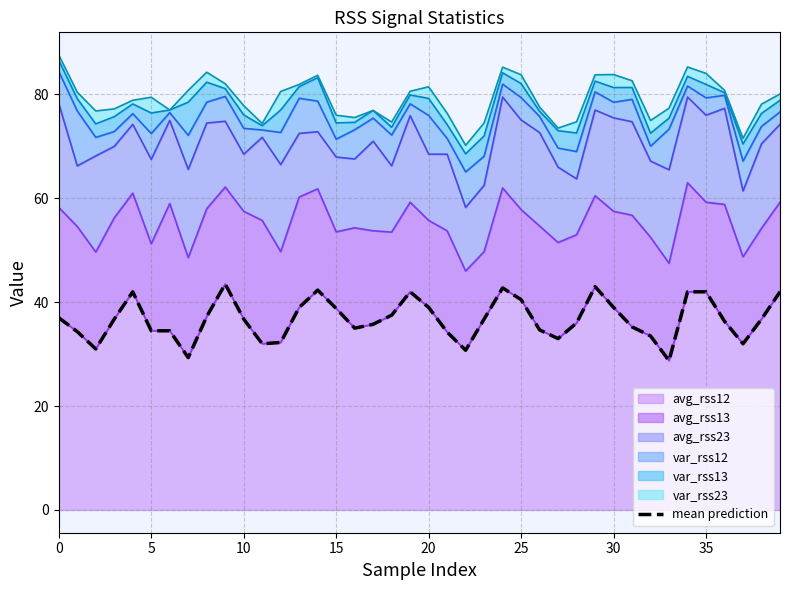

Read the value at 14.

42.3